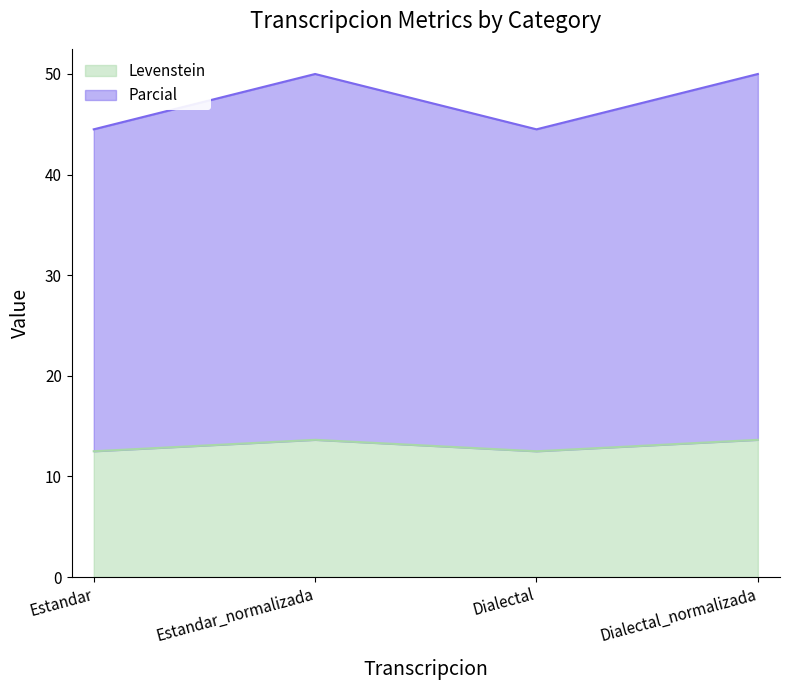

True or false: Levenstein and Parcial intersect in this chart.

False